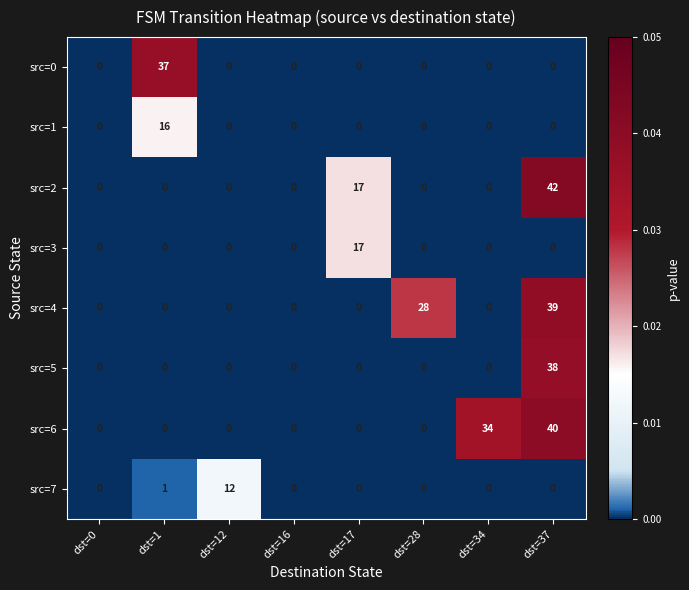

At which category is the sum across all series the highest?

dst=37